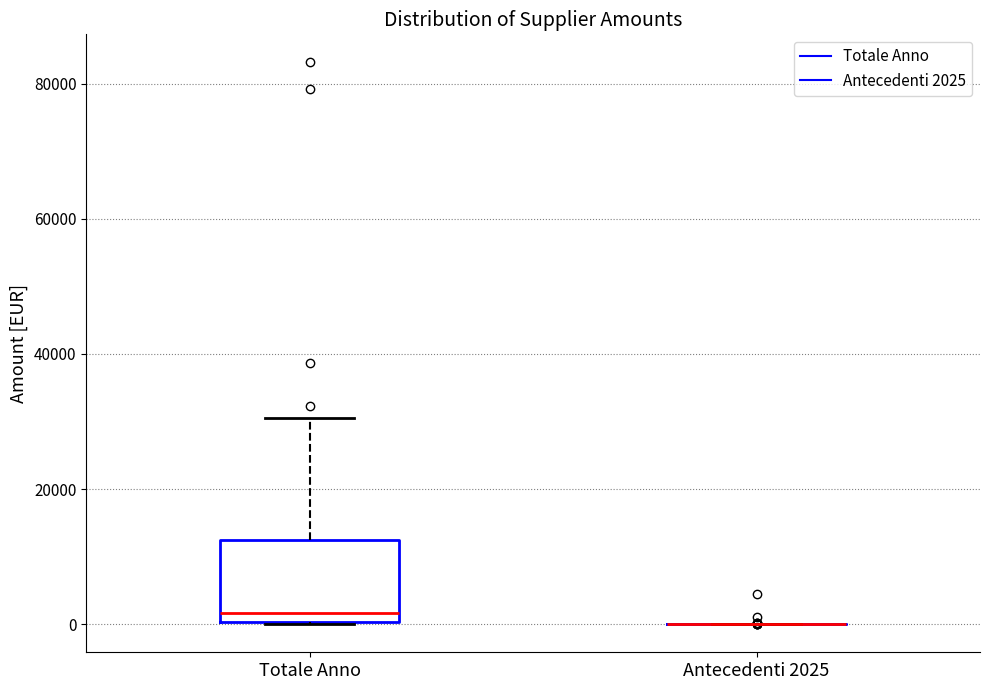

Reading left to right, read every box against the y-axis: the position of its median line, the range the box covers, and the ends of its whiskers. The values are not printed on the chart, so give them approximately, as read against the axis.

Totale Anno: median 2000, box 0 to 12000, whiskers 0 to 30000
Antecedenti 2025: box collapsed to a line at 0, whiskers 0 to 0